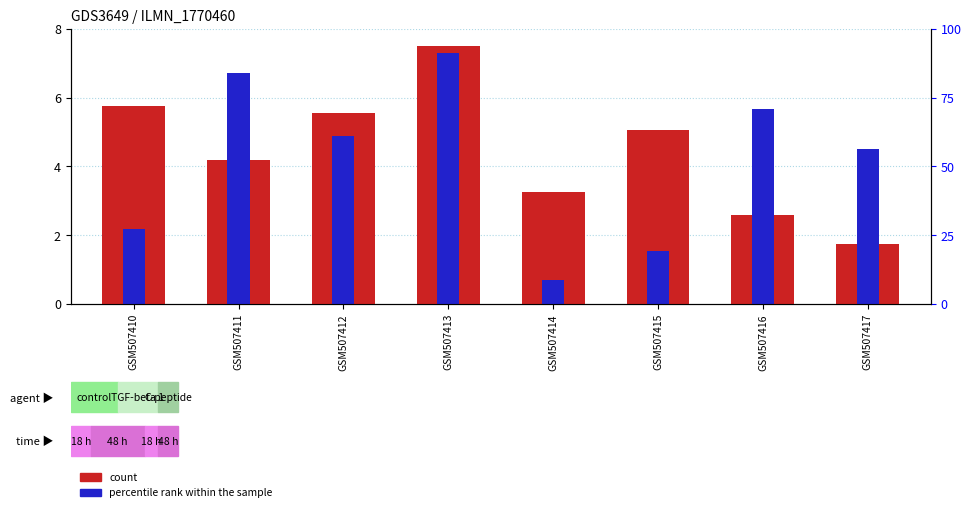

Rank the categories by percentile rank within the sample value from lowest to highest.

GSM507414, GSM507415, GSM507410, GSM507417, GSM507412, GSM507416, GSM507411, GSM507413